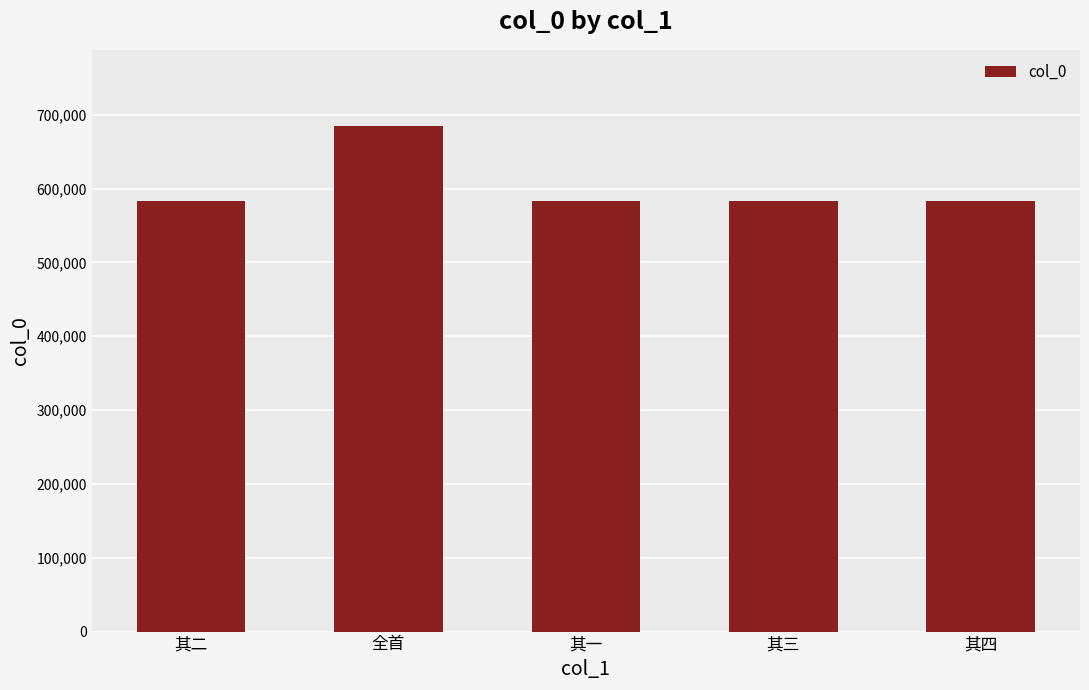

What is the value of the 3rd bar from the left?

583431